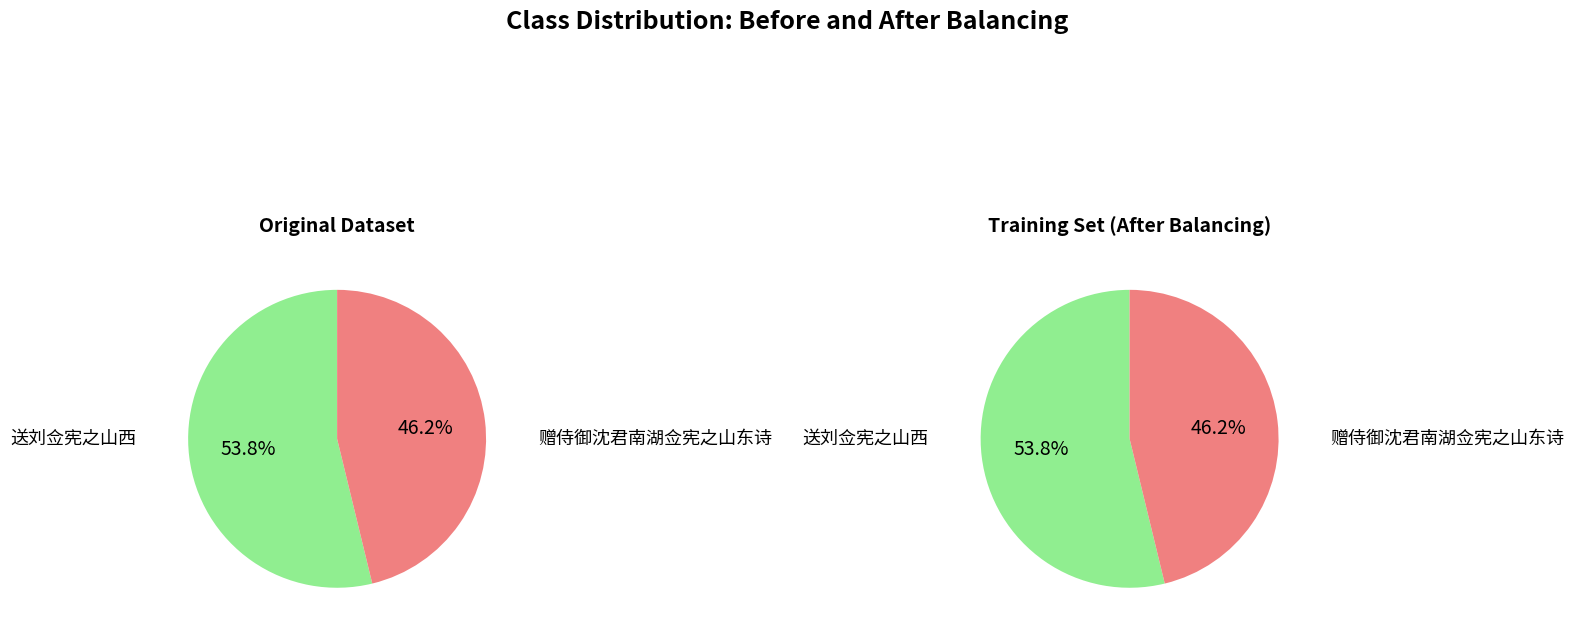

To the nearest percent, what is the difference between the 赠侍御沈君南湖佥宪之山东诗 and 送刘佥宪之山西 slice percentages?

8%